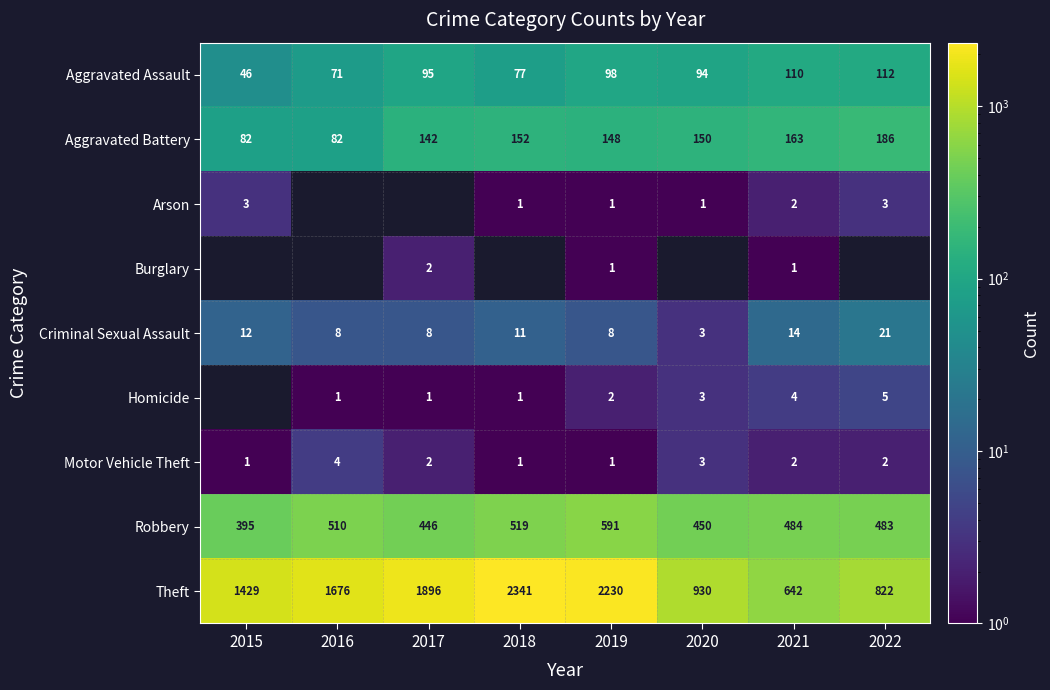

What is the spread (max minus min) of values at 2017?

1895.0